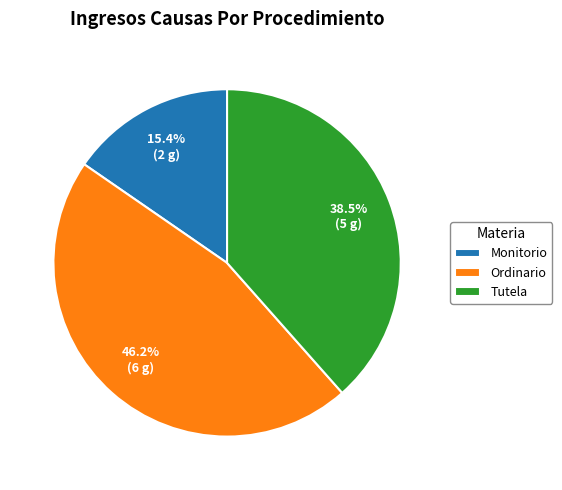

To the nearest percent, what is the average slice percentage?

33%